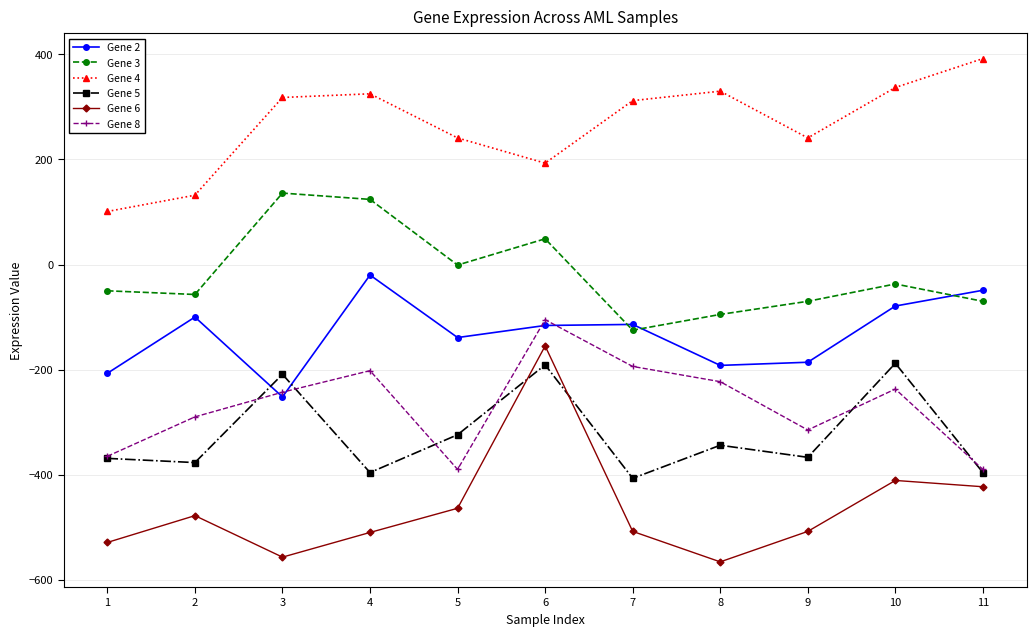

What is the maximum value shown in the chart?

392